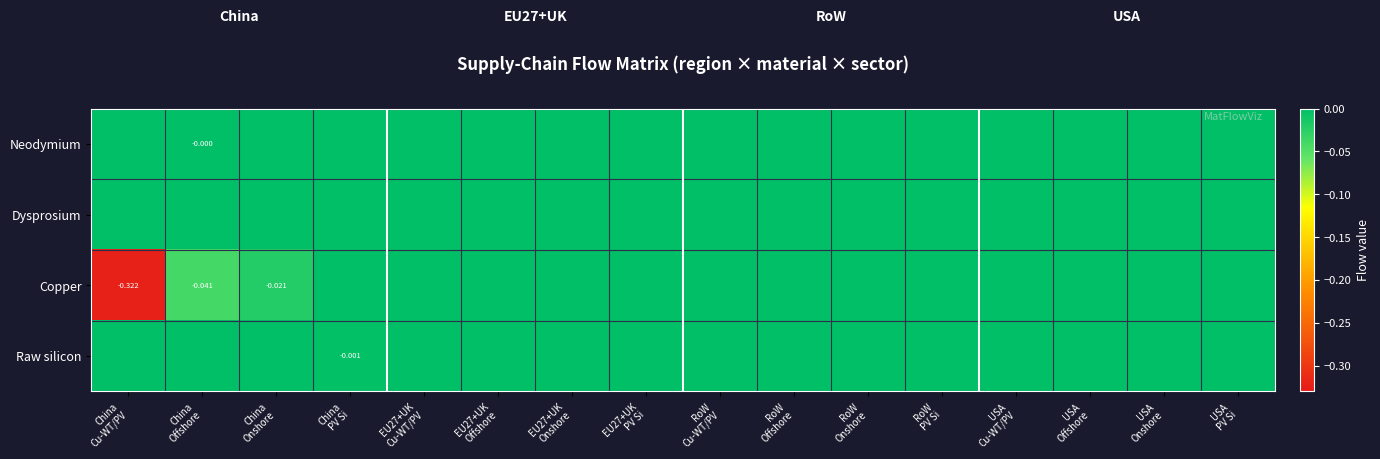

Is the value of Neodymium at China Offshore greater than the value of Dysprosium at USA Cu-WT/PV?

No